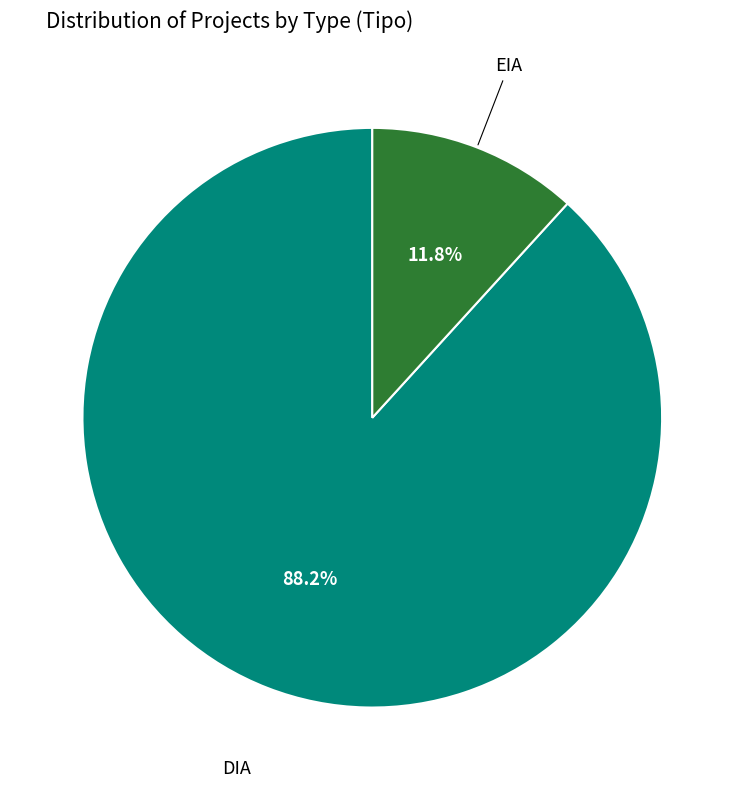

Is there a majority slice in this chart?

Yes